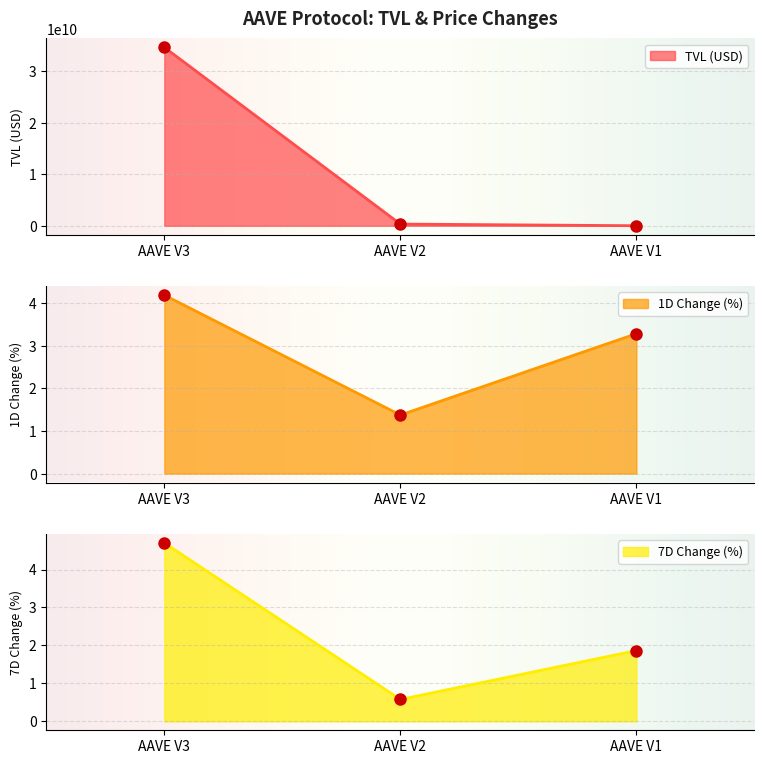

How many values in the TVL (USD) series are below 336906878?

1